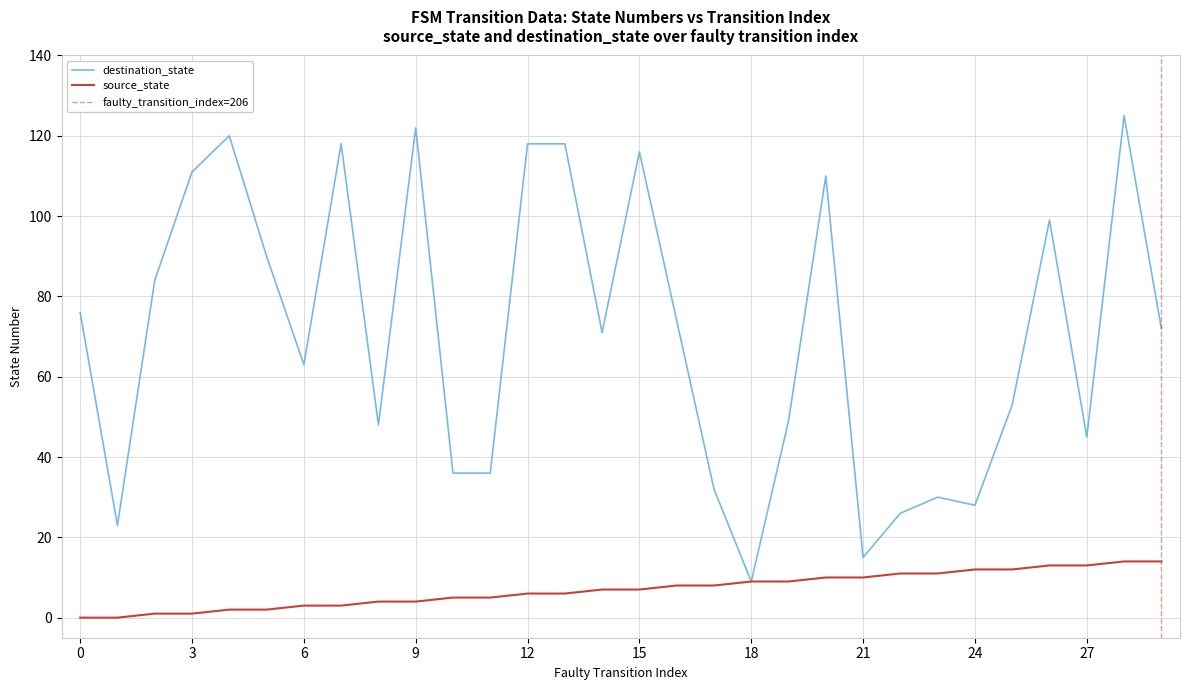

The source_state series shows 9 at 18. True or false?

True